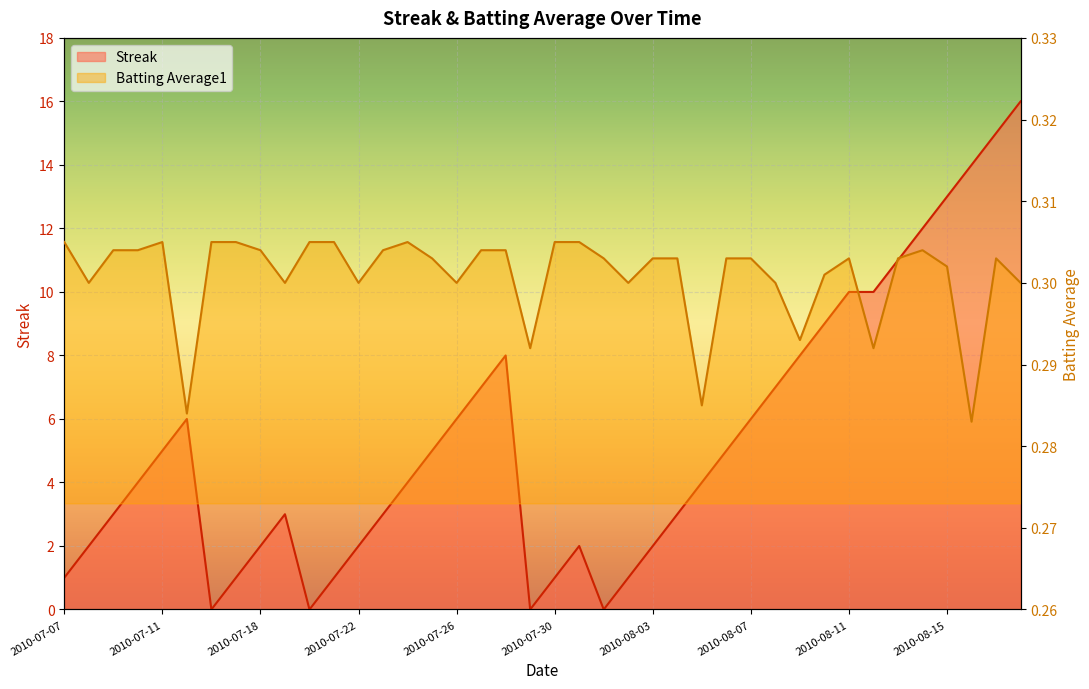

True or false: Streak has a value of 10.0 at 2010-08-11.

True